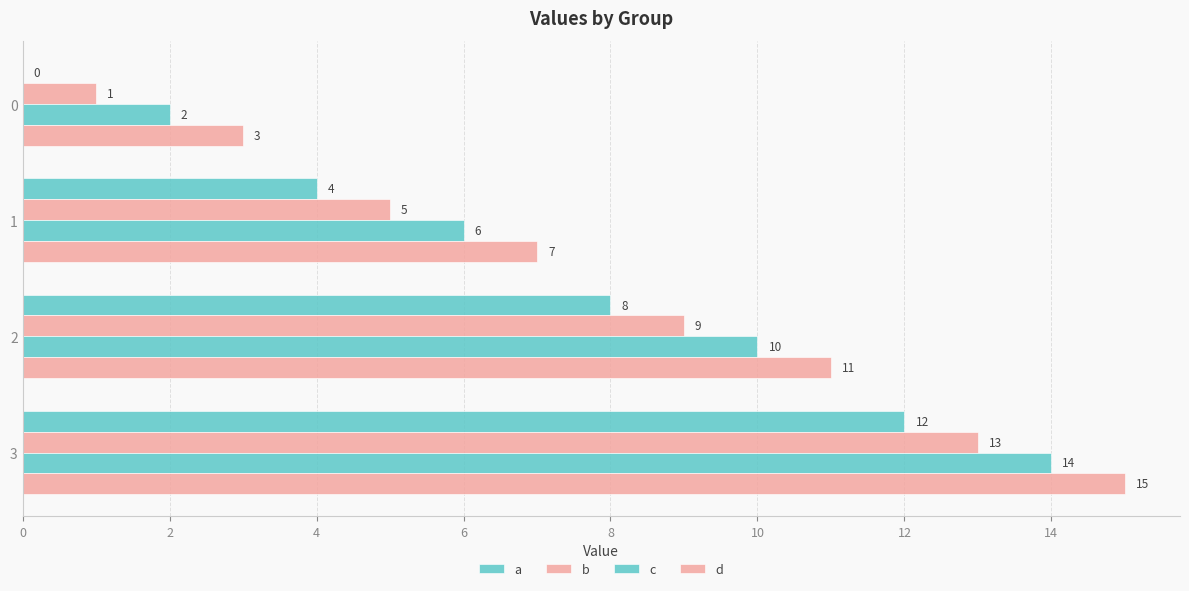

Count the number of data series in this chart.

4